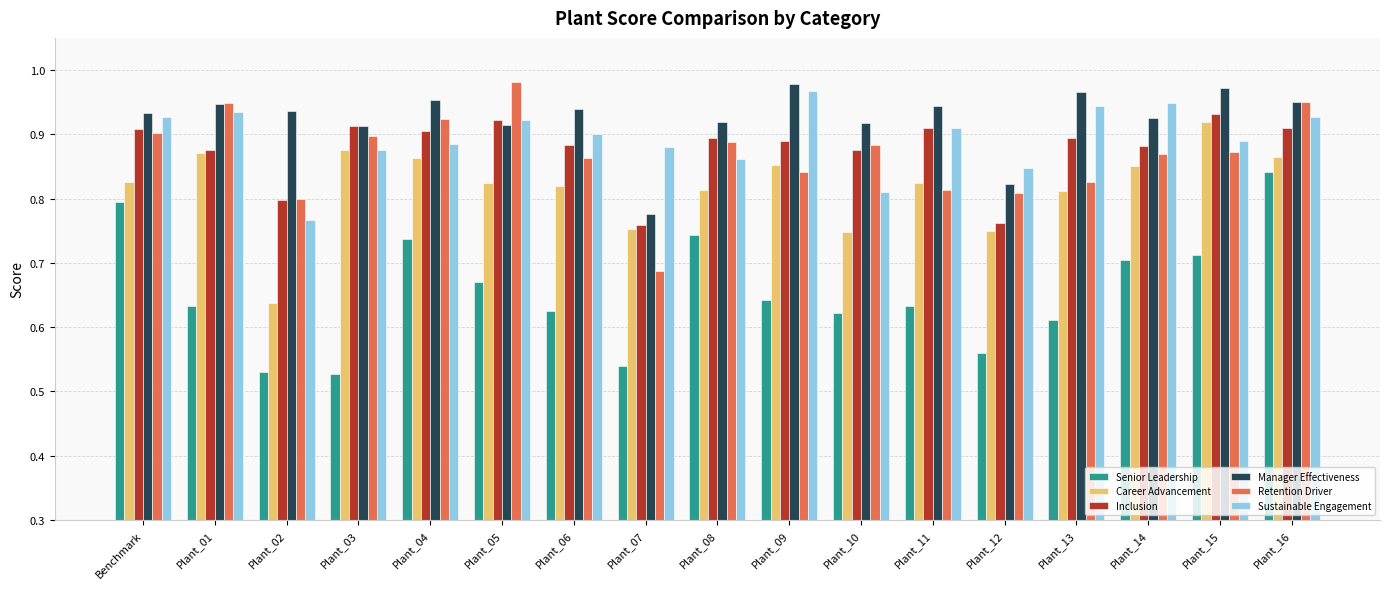

How many bars are there in each group?

6